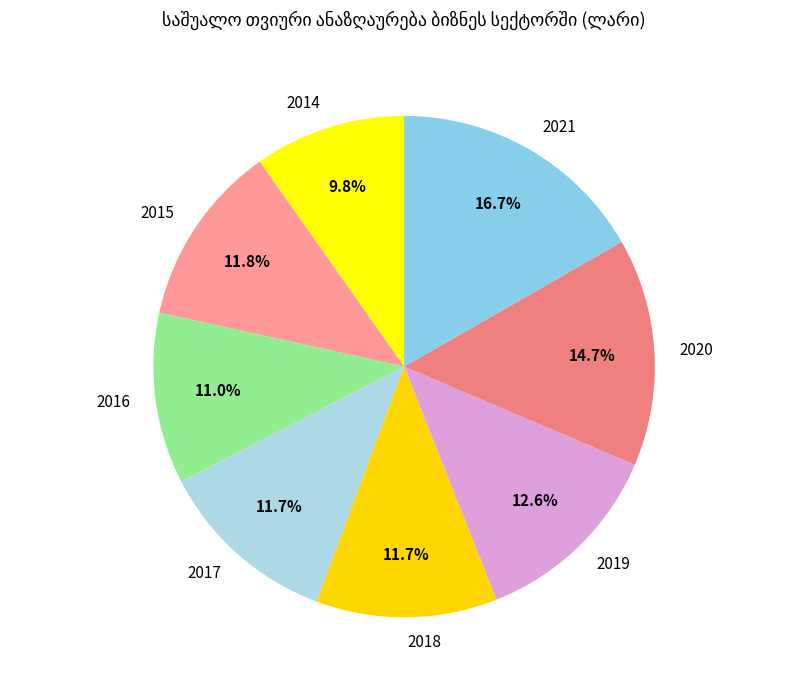

What is the total percentage of 2017 and 2014?

21.5%